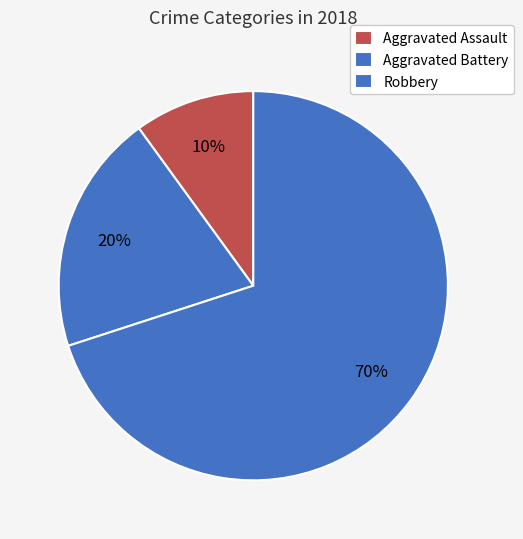

Does Aggravated Assault represent more than half of the total?

No